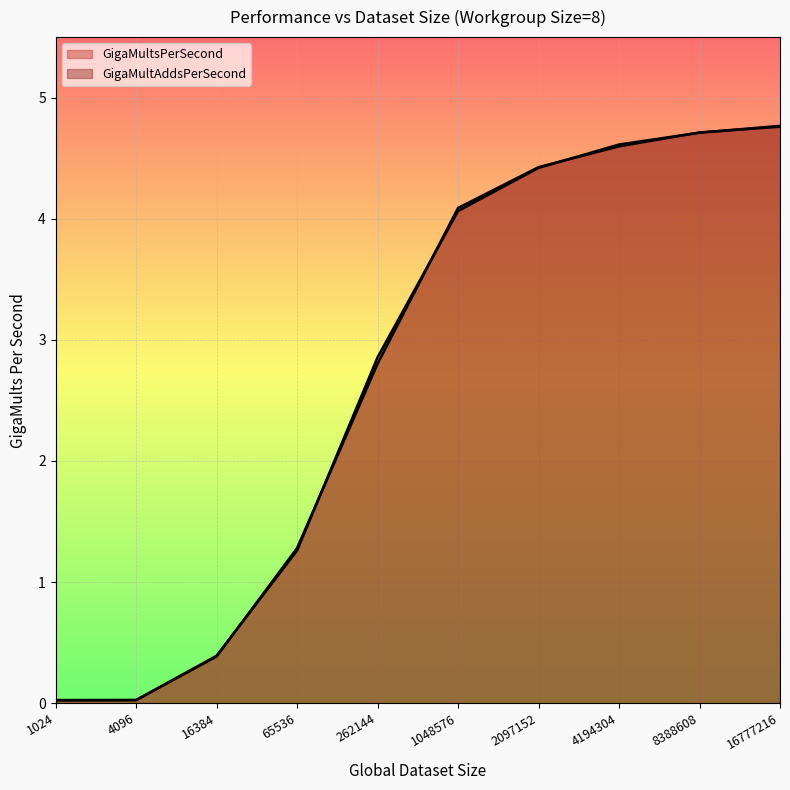

Is it true that GigaMultsPerSecond equals 0.0 at 1024?

False